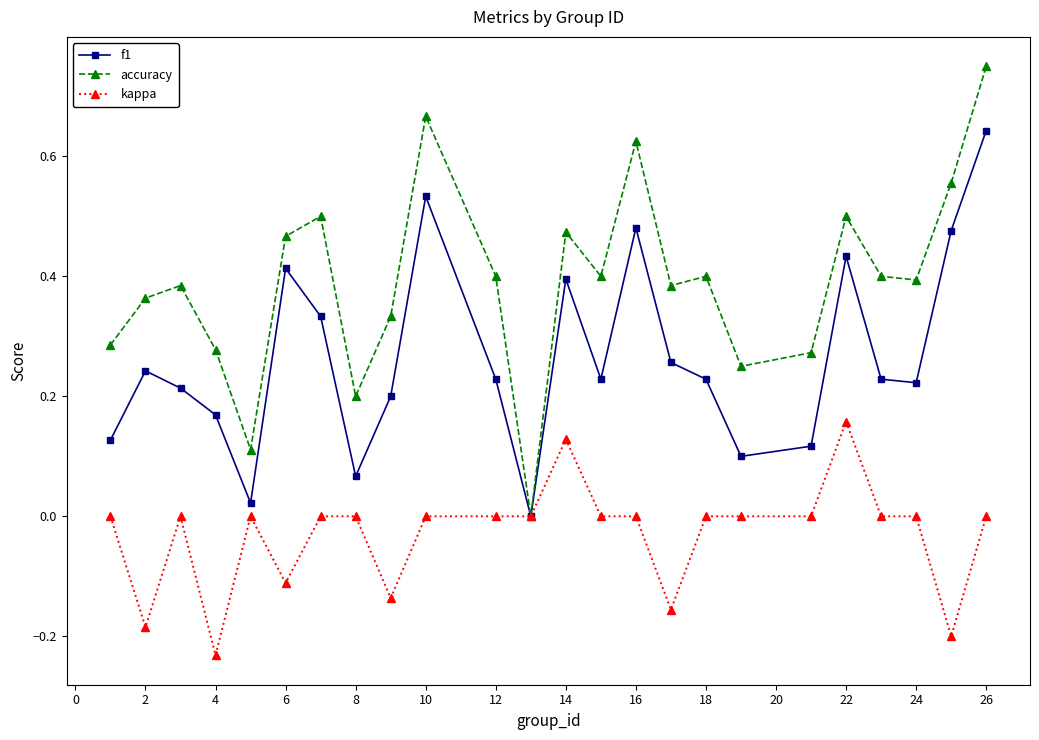

True or false: accuracy has more than 0 interior local peaks.

True